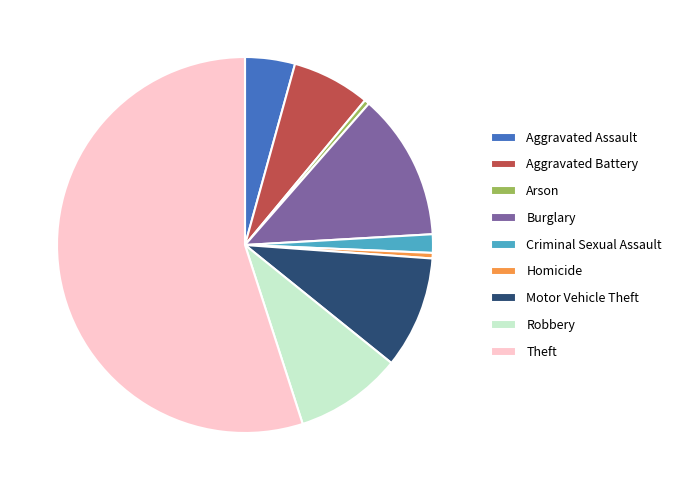

Between Arson and Criminal Sexual Assault, which is larger?

Criminal Sexual Assault